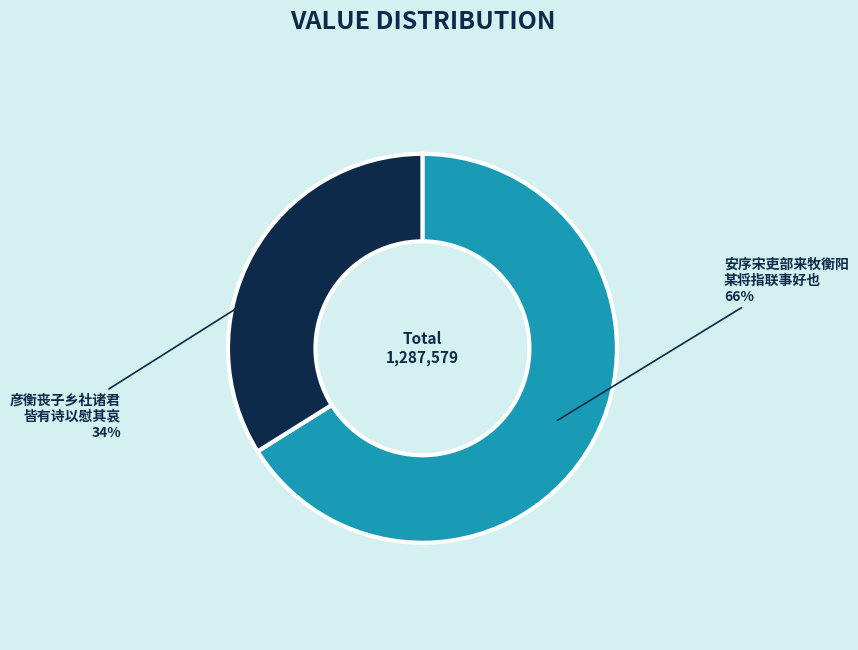

Is there a majority slice in this chart?

Yes